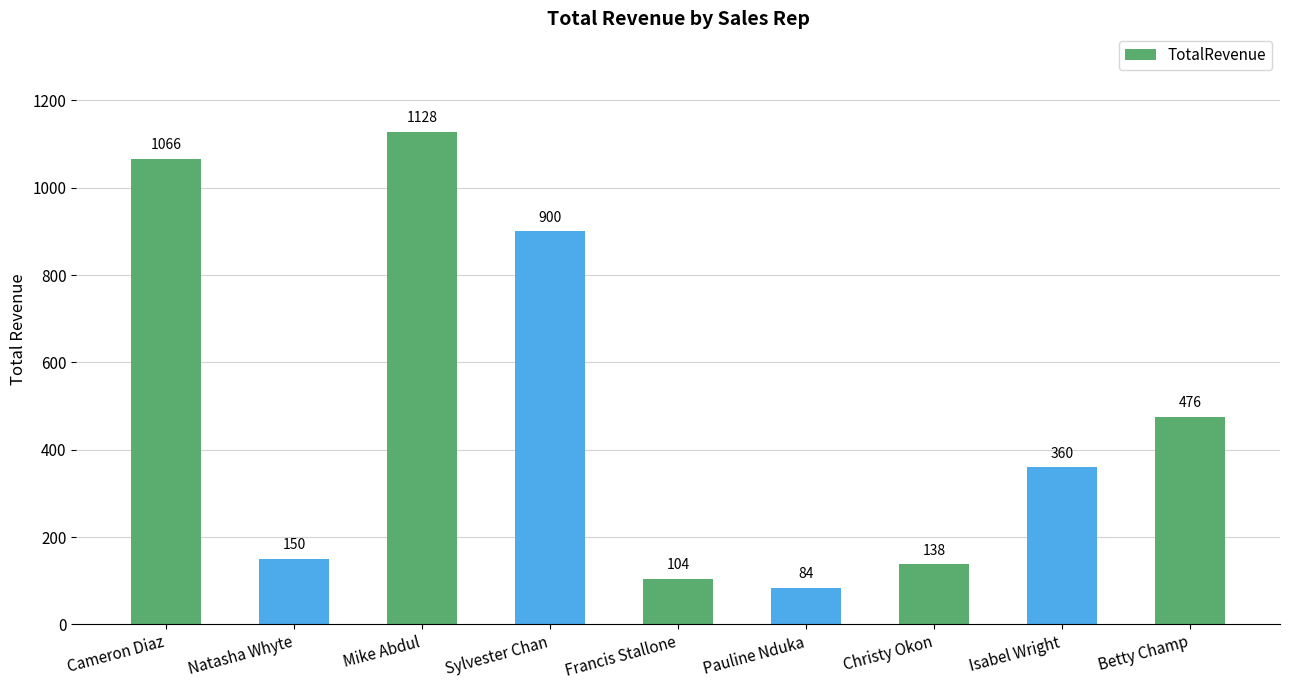

What is the average value?

490